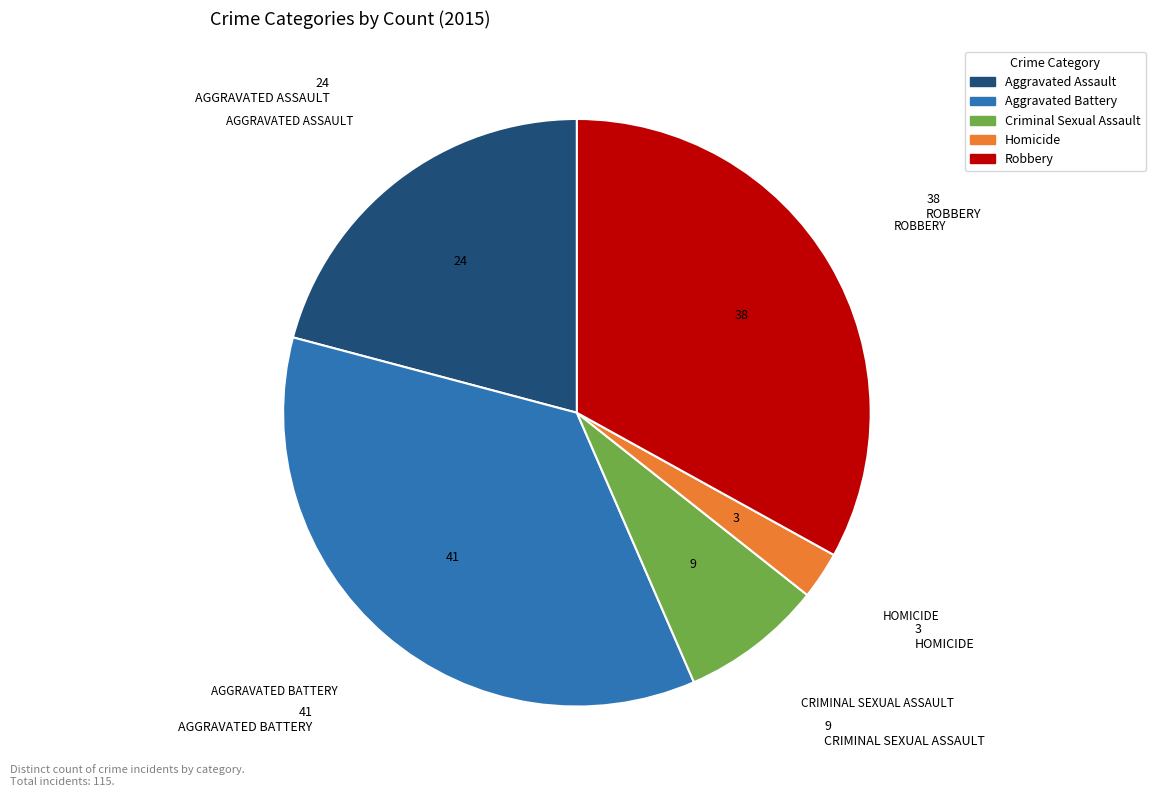

Is the sum of Criminal Sexual Assault and Homicide greater than half?

No